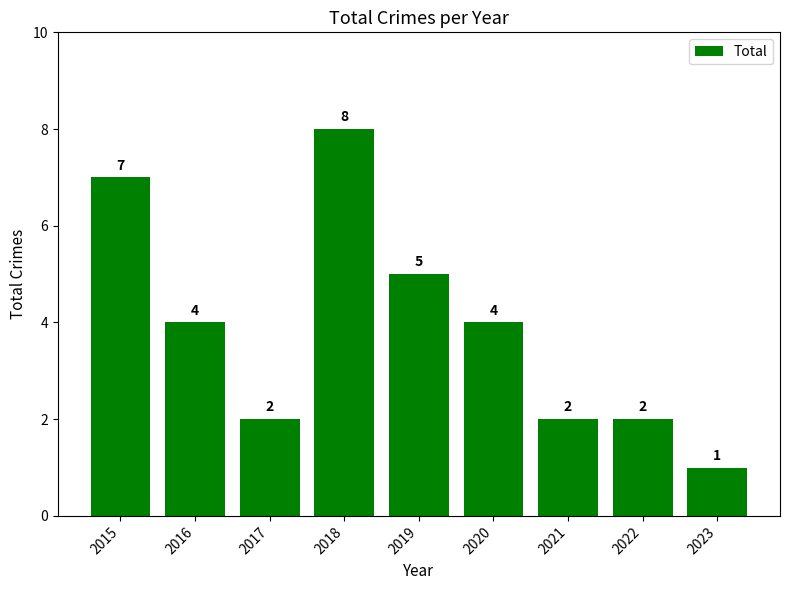

What is the value of the 2nd bar from the left?

4